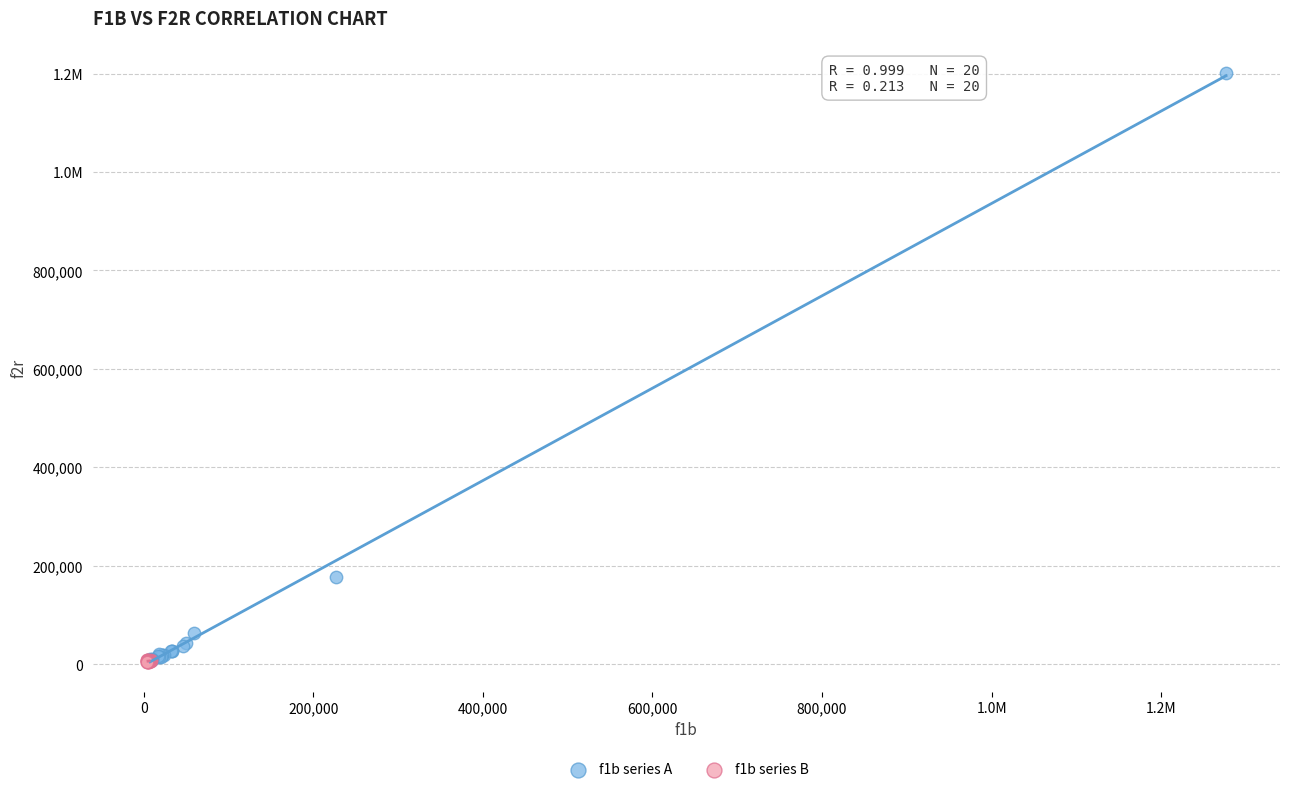

What are all the series names shown in the legend?

f1b series A, f1b series B